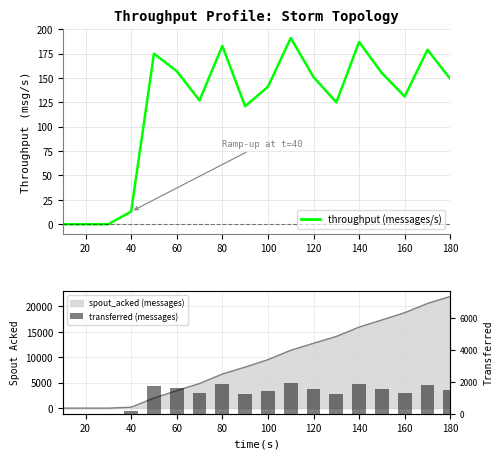

True or false: throughput (messages/s) has a value of 13 at 40.

True